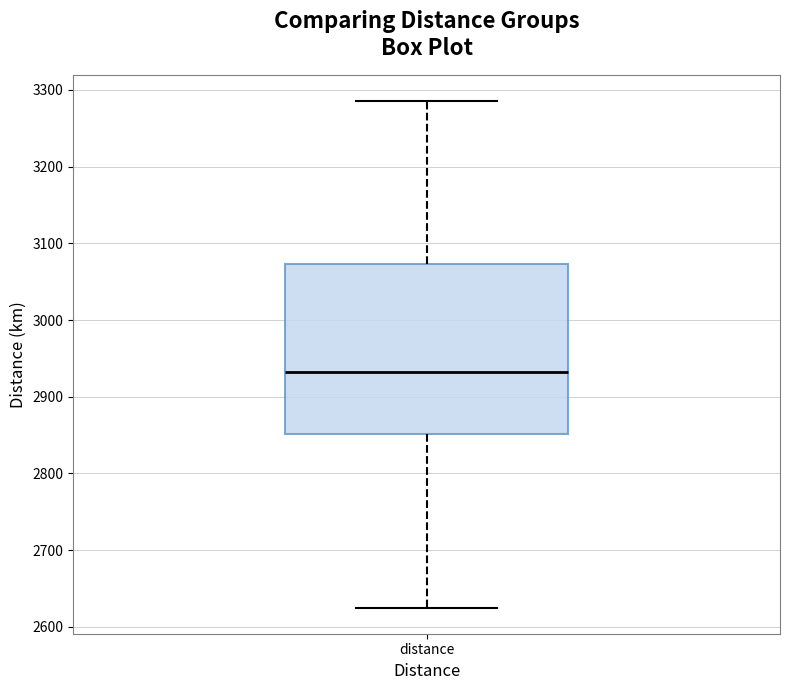

Transcribe this box plot: give where the median line is, the range the box spans, and where the two whiskers end, as read against the y-axis. The values are not printed on the chart, so give them approximately, as read against the axis.

median 2930, box 2850 to 3070, whiskers 2620 to 3290